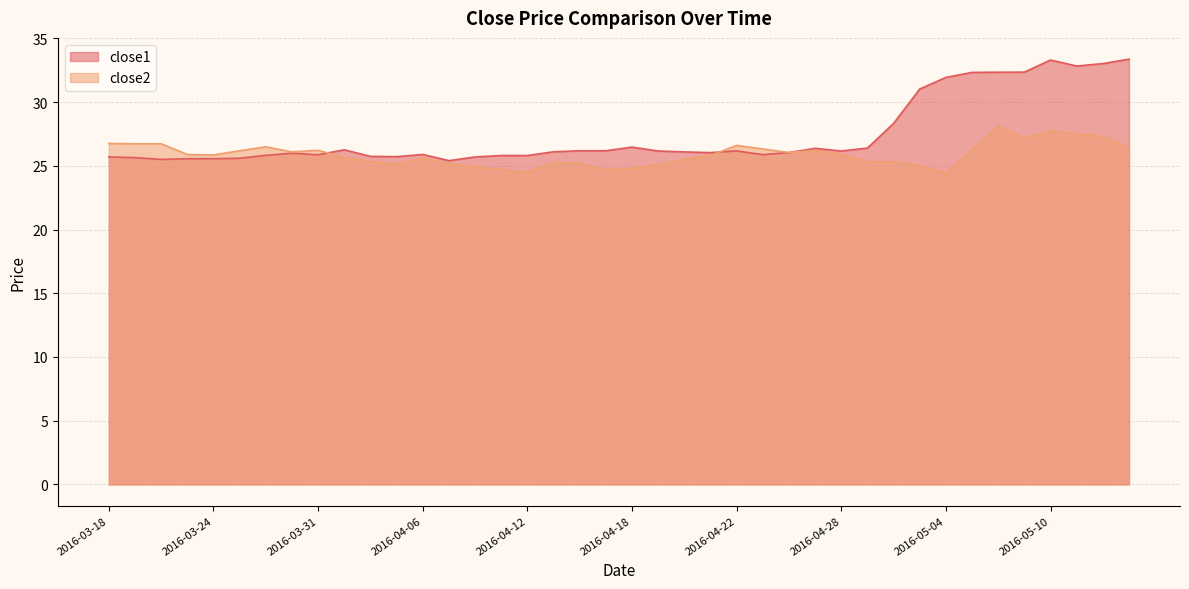

Reading left to right, what are all the values shown in this chart?

close1: 2016-03-18=25.7	2016-03-21=25.6	2016-03-22=25.5	2016-03-23=25.6	2016-03-24=25.6	2016-03-28=25.6	2016-03-29=25.8	2016-03-30=26.0	2016-03-31=25.9	2016-04-01=26.3	2016-04-04=25.7	2016-04-05=25.7	2016-04-06=25.9	2016-04-07=25.4	2016-04-08=25.7	2016-04-11=25.8	2016-04-12=25.8	2016-04-13=26.1	2016-04-14=26.2	2016-04-15=26.2	2016-04-18=26.5	2016-04-19=26.2	2016-04-20=26.1	2016-04-21=26.0	2016-04-22=26.2	2016-04-25=25.9	2016-04-26=26.0	2016-04-27=26.4	2016-04-28=26.2	2016-04-29=26.4	2016-05-02=28.3	2016-05-03=31.0	2016-05-04=31.9	2016-05-05=32.3	2016-05-06=32.4	2016-05-09=32.4	2016-05-10=33.3	2016-05-11=32.8	2016-05-12=33.0	2016-05-13=33.4
close2: 2016-03-18=26.8	2016-03-21=26.7	2016-03-22=26.7	2016-03-23=25.9	2016-03-24=25.9	2016-03-28=26.2	2016-03-29=26.5	2016-03-30=26.1	2016-03-31=26.2	2016-04-01=25.7	2016-04-04=25.3	2016-04-05=25.2	2016-04-06=25.6	2016-04-07=25.2	2016-04-08=24.9	2016-04-11=24.7	2016-04-12=24.5	2016-04-13=25.3	2016-04-14=25.2	2016-04-15=24.7	2016-04-18=24.8	2016-04-19=25.1	2016-04-20=25.5	2016-04-21=25.8	2016-04-22=26.6	2016-04-25=26.3	2016-04-26=26.0	2016-04-27=26.2	2016-04-28=25.9	2016-04-29=25.3	2016-05-02=25.3	2016-05-03=25.0	2016-05-04=24.4	2016-05-05=26.3	2016-05-06=28.1	2016-05-09=27.2	2016-05-10=27.7	2016-05-11=27.5	2016-05-12=27.3	2016-05-13=26.4